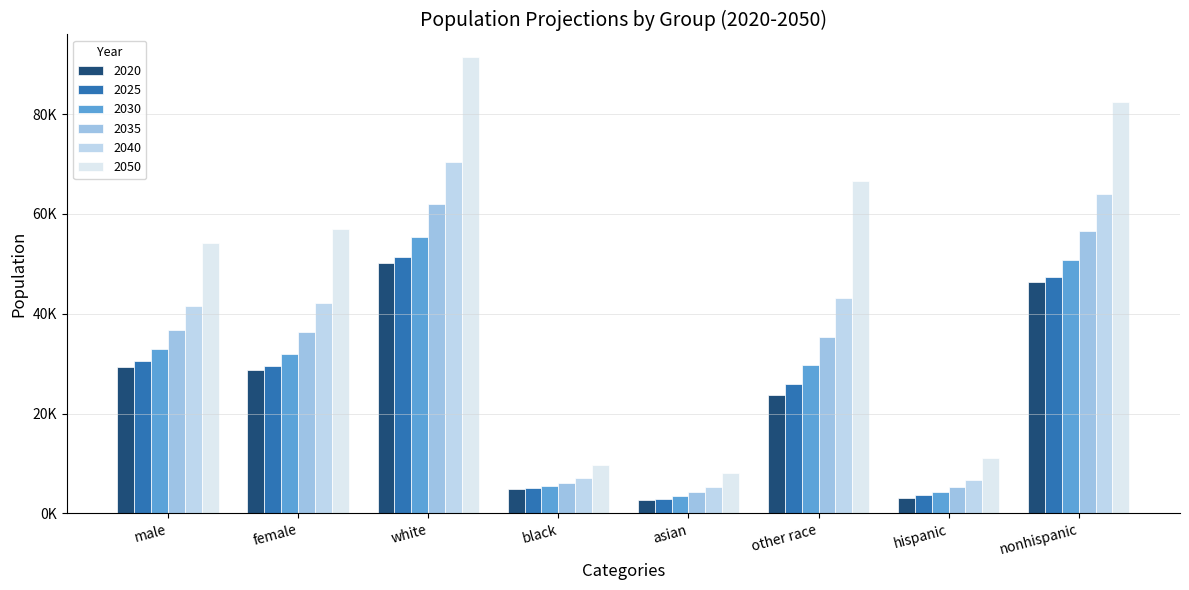

Are the bars grouped side by side (vs. stacked)?

Yes